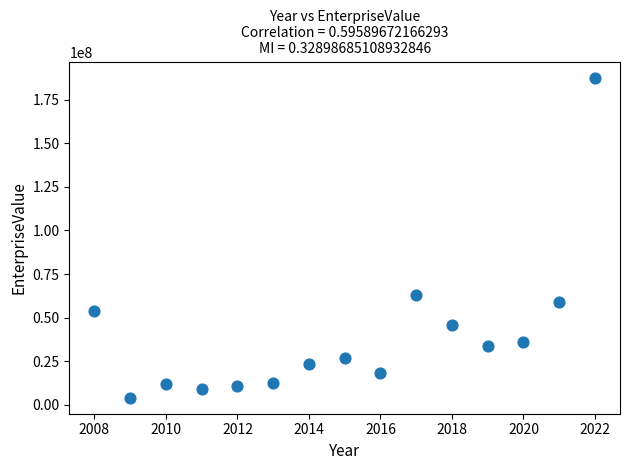

What Y value in the scatter plot is closest to 95839840?

62809860.0